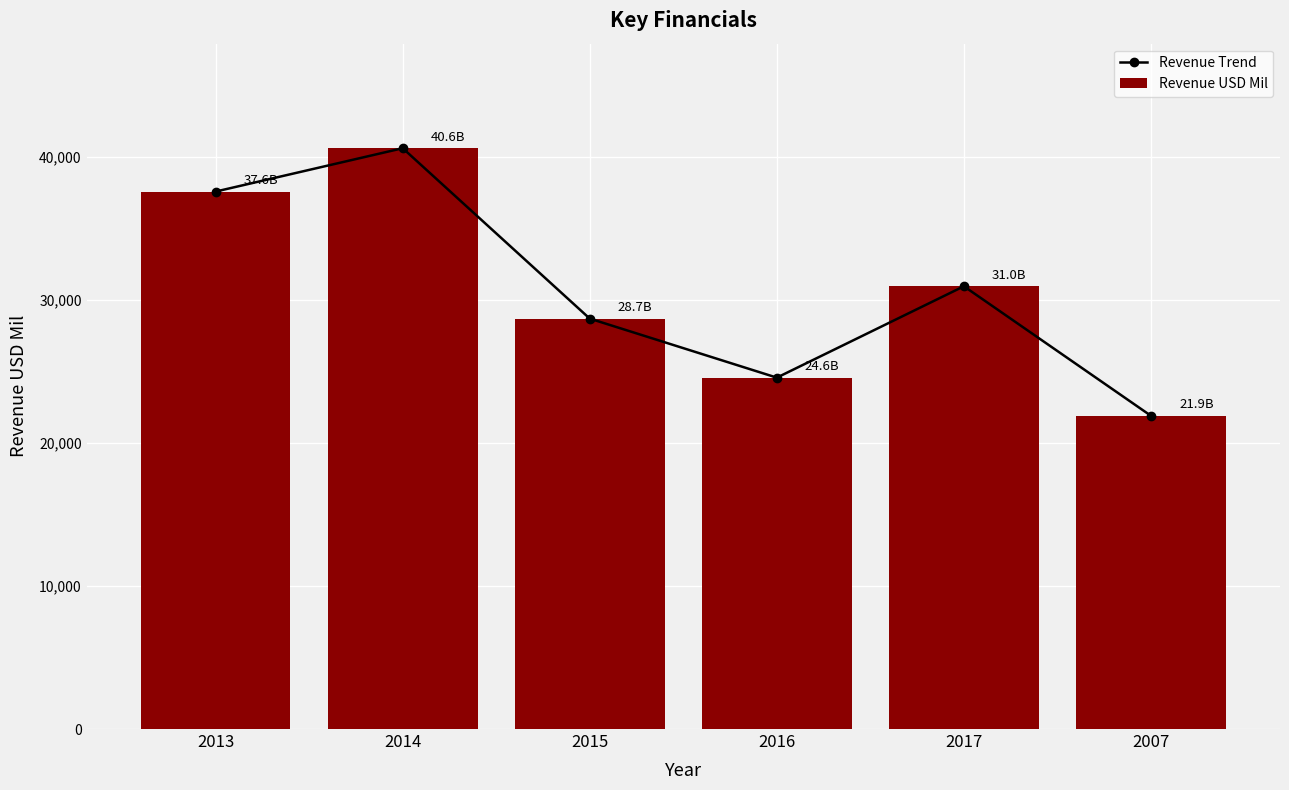

What is the value of the Revenue Trend bar at the 2nd from the left?

40633